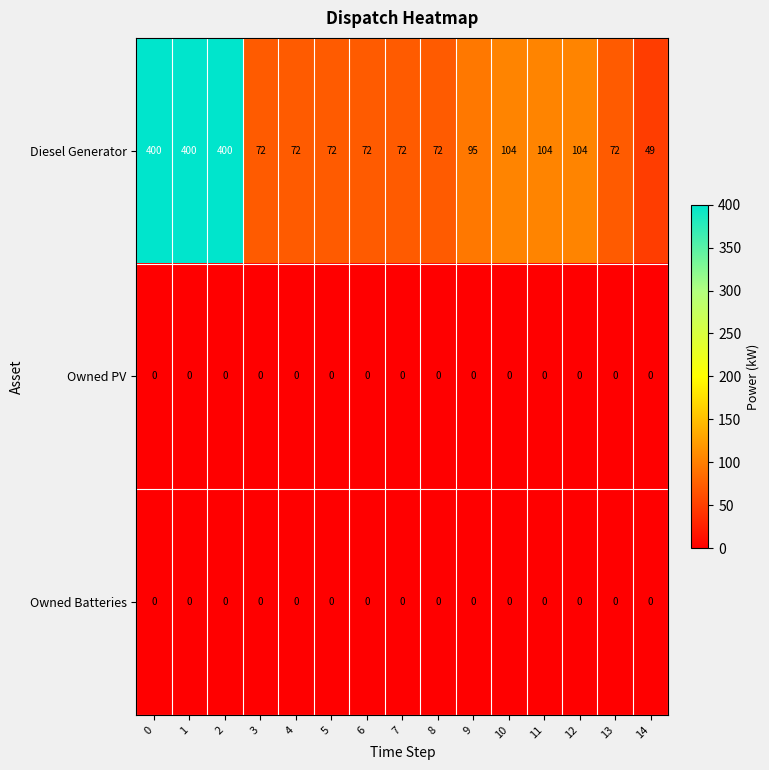

True or false: Diesel Generator has a value of 400 at 1.

True